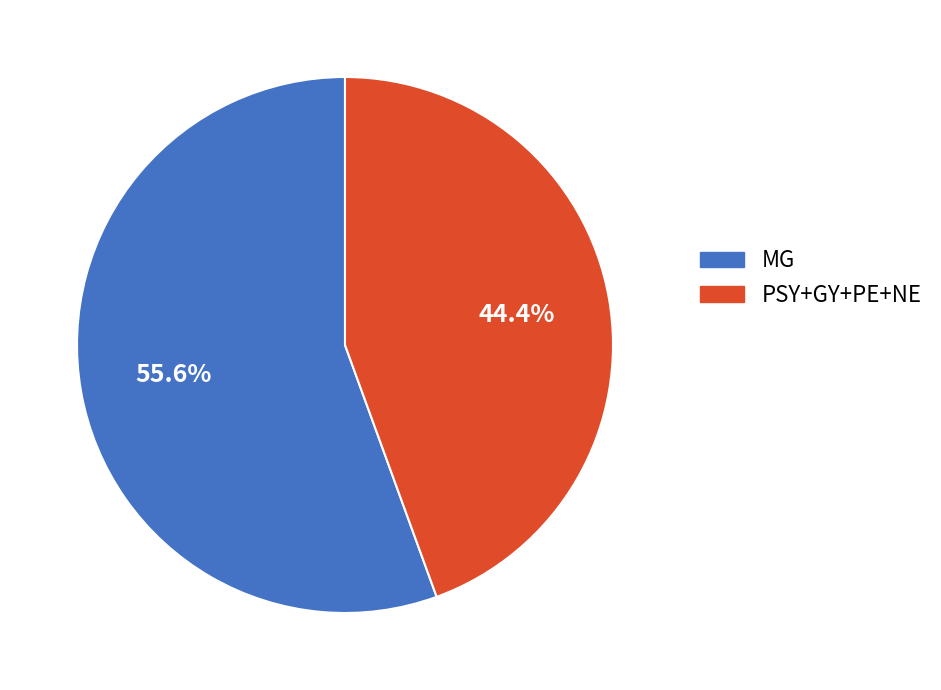

Is there any slice that represents more than half of the pie?

Yes